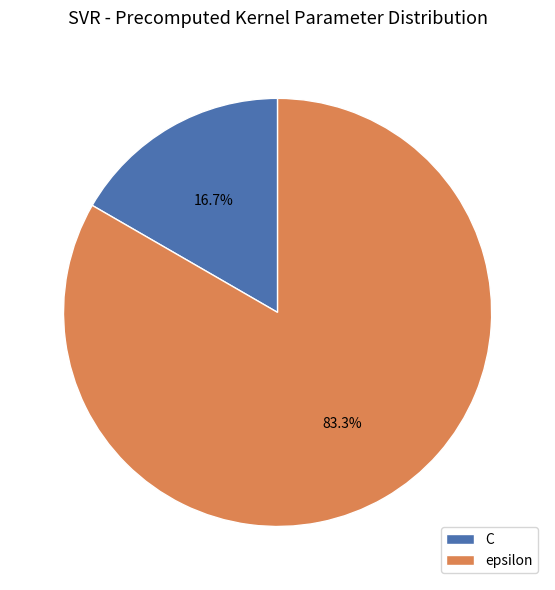

Is it true that epsilon is 90% of the pie?

False